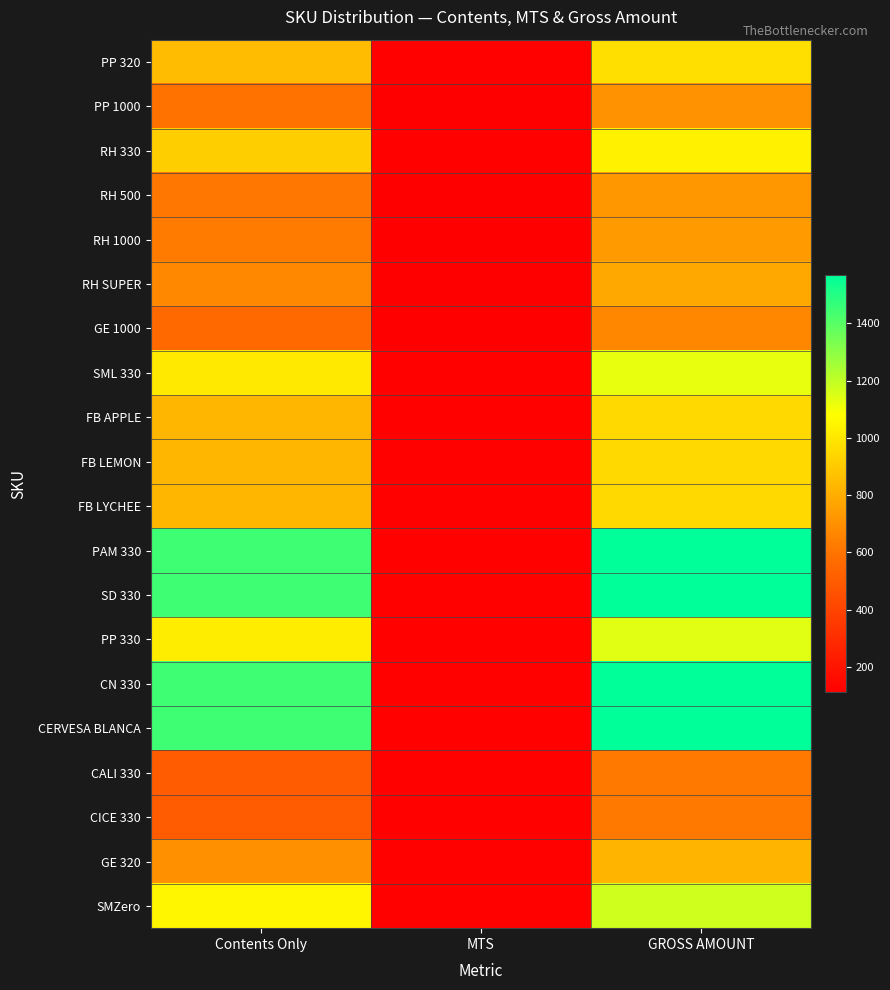

Reading left to right, list all the values displayed in this chart.

PP 320: Contents Only=852	MTS=120	GROSS AMOUNT=972
PP 1000: Contents Only=596	MTS=111	GROSS AMOUNT=707
RH 330: Contents Only=913	MTS=120	GROSS AMOUNT=1033
RH 500: Contents Only=614	MTS=111	GROSS AMOUNT=725
RH 1000: Contents Only=626	MTS=111	GROSS AMOUNT=737
RH SUPER: Contents Only=674	MTS=111	GROSS AMOUNT=785
GE 1000: Contents Only=559	MTS=111	GROSS AMOUNT=670
SML 330: Contents Only=1005	MTS=120	GROSS AMOUNT=1125
FB APPLE: Contents Only=832	MTS=120	GROSS AMOUNT=952
FB LEMON: Contents Only=832	MTS=120	GROSS AMOUNT=952
FB LYCHEE: Contents Only=832	MTS=120	GROSS AMOUNT=952
PAM 330: Contents Only=1447	MTS=120	GROSS AMOUNT=1567
SD 330: Contents Only=1447	MTS=120	GROSS AMOUNT=1567
PP 330: Contents Only=1020	MTS=120	GROSS AMOUNT=1140
CN 330: Contents Only=1447	MTS=120	GROSS AMOUNT=1567
CERVESA BLANCA: Contents Only=1447	MTS=120	GROSS AMOUNT=1567
CALI 330: Contents Only=500	MTS=120	GROSS AMOUNT=620
CICE 330: Contents Only=500	MTS=120	GROSS AMOUNT=620
GE 320: Contents Only=703	MTS=120	GROSS AMOUNT=823
SMZero: Contents Only=1052	MTS=120	GROSS AMOUNT=1172